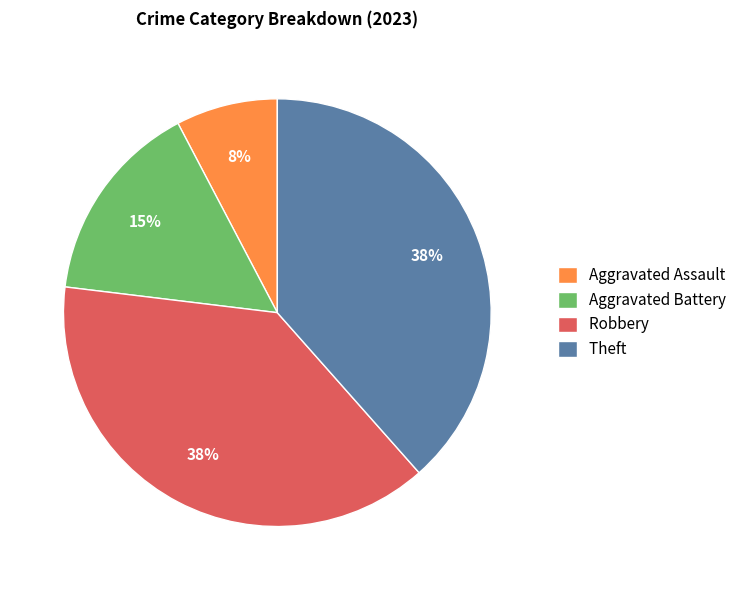

Approximately how many times larger is the value at Theft compared to Aggravated Battery?

2.5